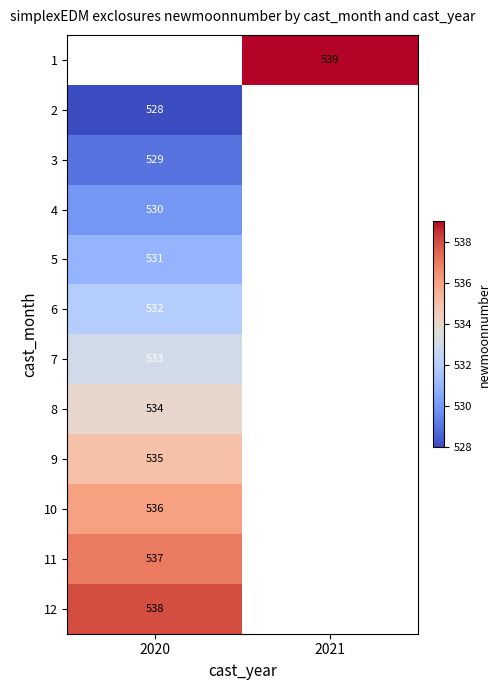

Is it true that 2 equals 528 at 2020?

True